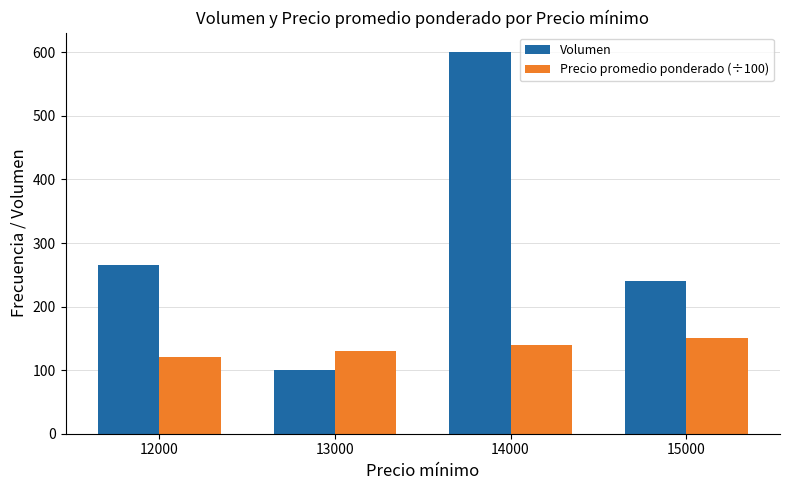

What is the difference between the second highest and minimum values in the Volumen series?

164